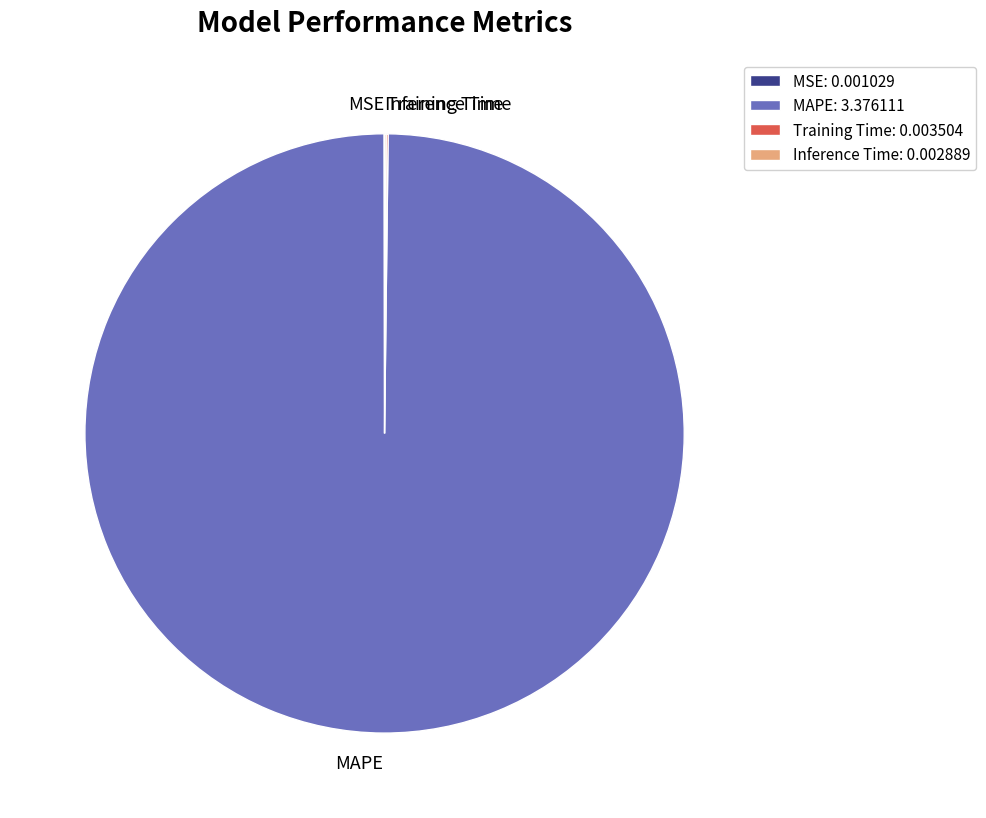

Is there any slice that represents more than half of the pie?

Yes